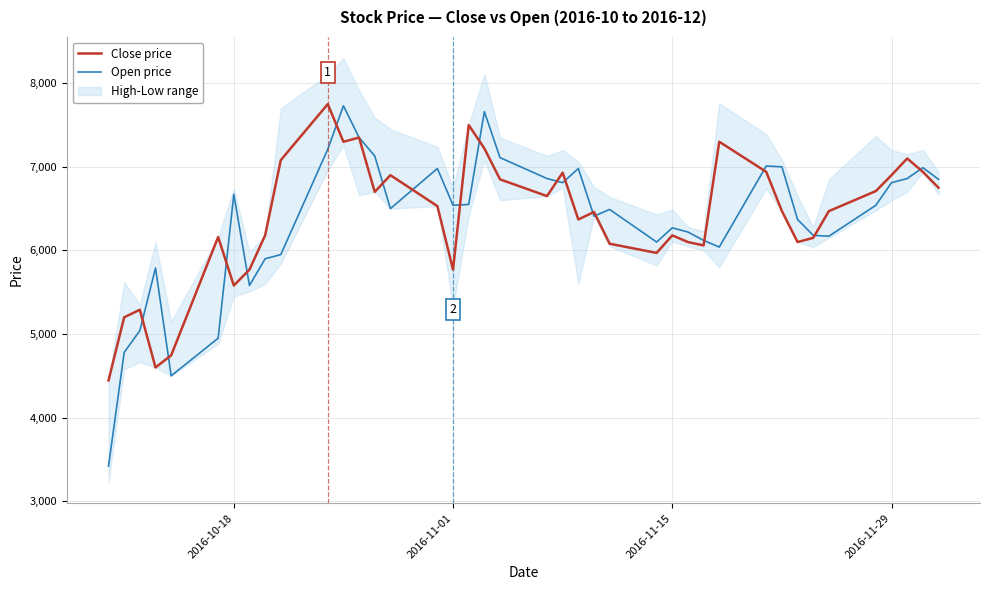

True or false: Open price has a value of 3761 at 2016-11-29.

False